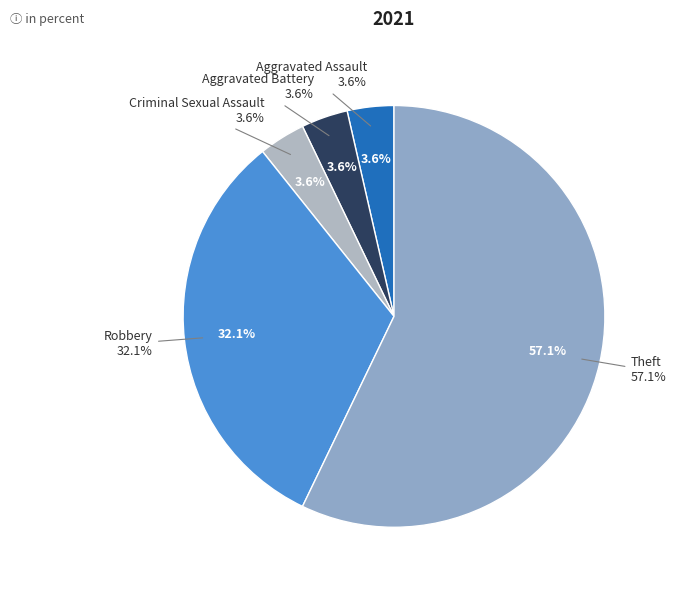

To the nearest percent, what is the difference between the Aggravated Assault and Robbery slice percentages?

29%